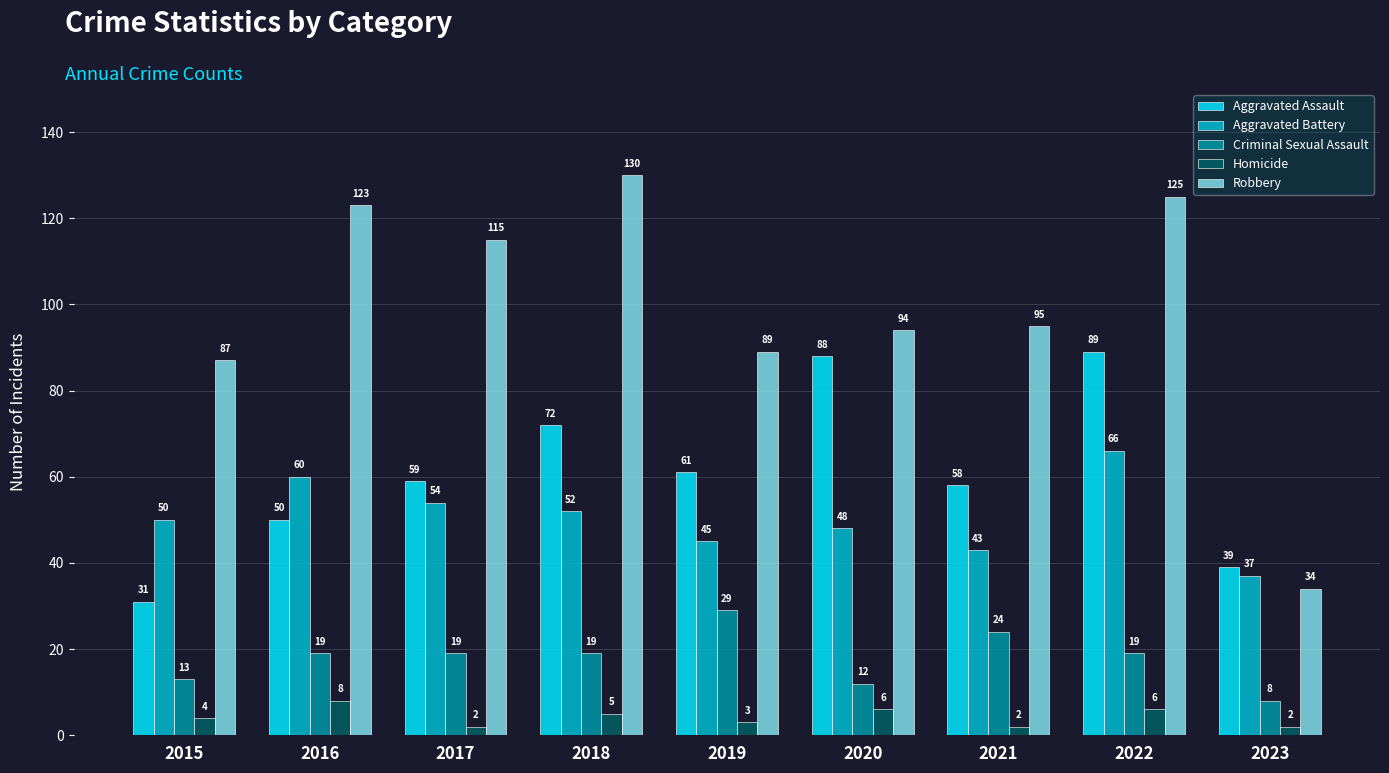

What is the spread (max minus min) of values at 2015?

83